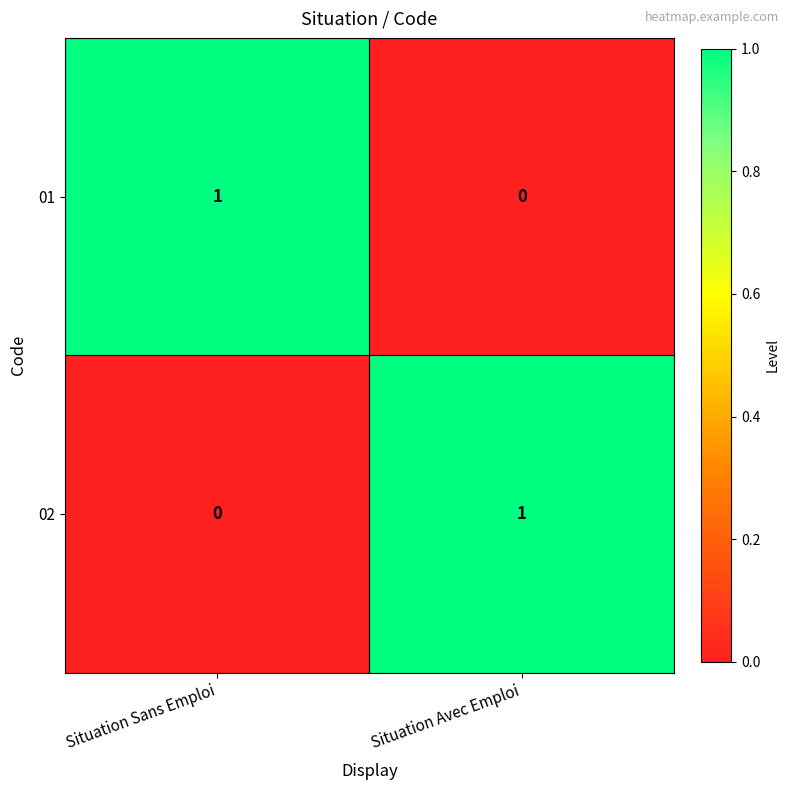

What is the total value across all series at Situation Avec Emploi?

1